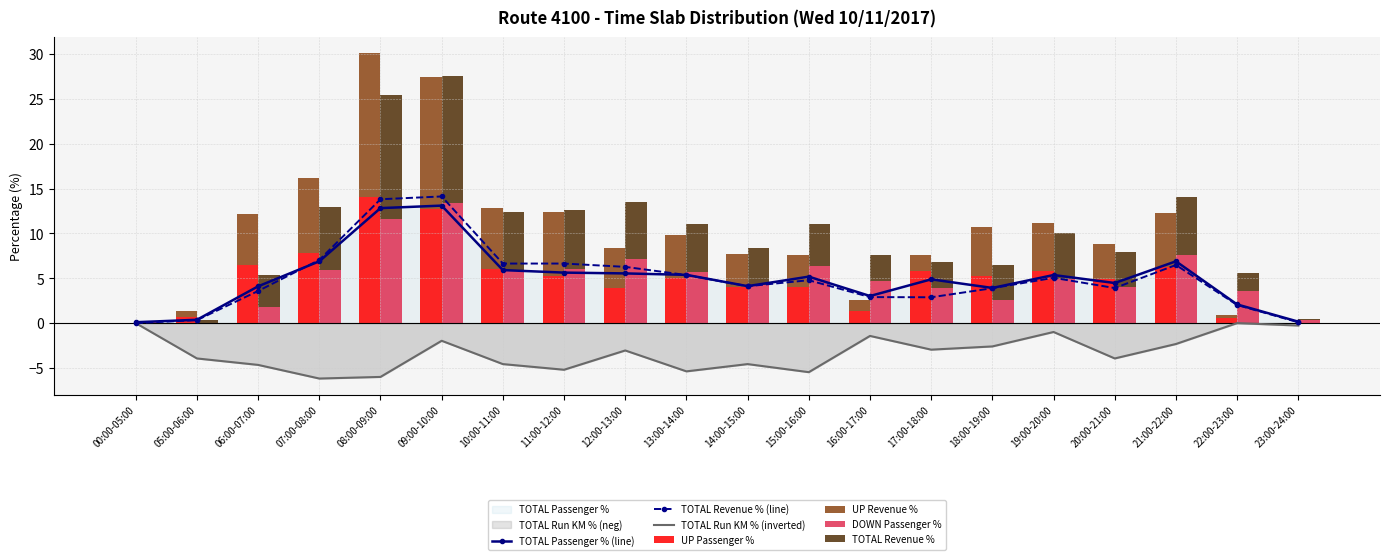

At which label does UP Revenue % reach its peak?

08:00-09:00